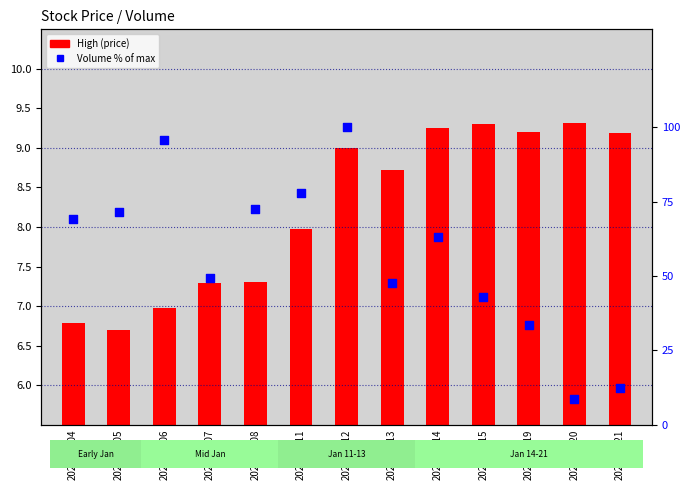

Which series reaches the maximum Y coordinate?

Volume %